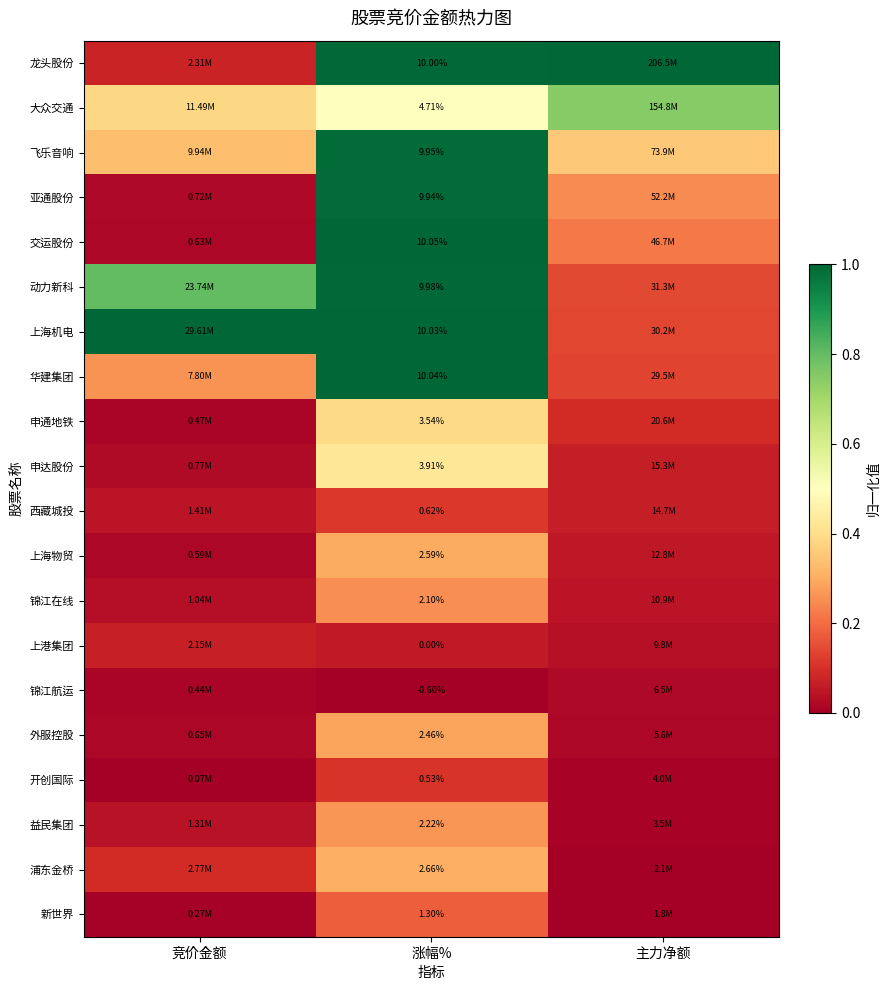

Rank the series at 涨幅% from lowest to highest value.

锦江航运, 上港集团, 开创国际, 西藏城投, 新世界, 锦江在线, 益民集团, 外服控股, 上海物贸, 浦东金桥, 申通地铁, 申达股份, 大众交通, 亚通股份, 飞乐音响, 动力新科, 龙头股份, 上海机电, 华建集团, 交运股份